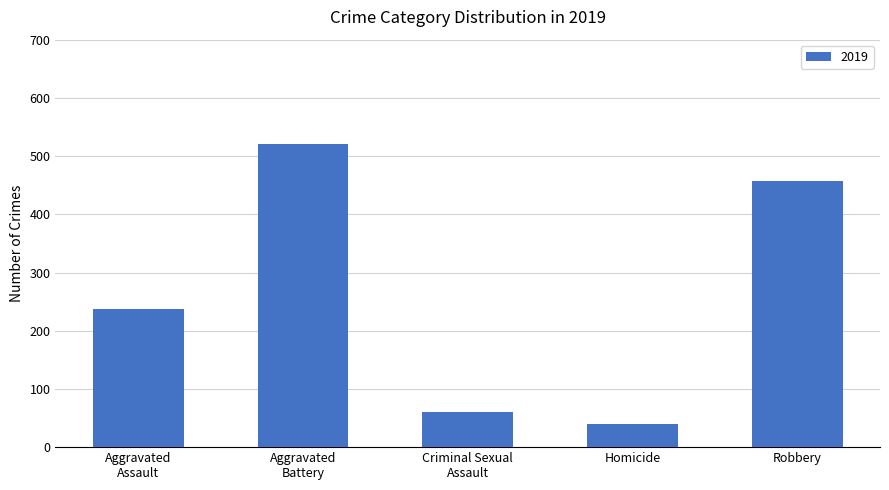

Are the bars grouped side by side (vs. stacked)?

No